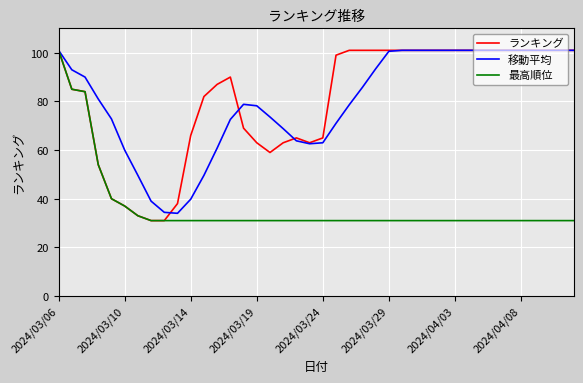

What is the minimum value for 移動平均?

34.0